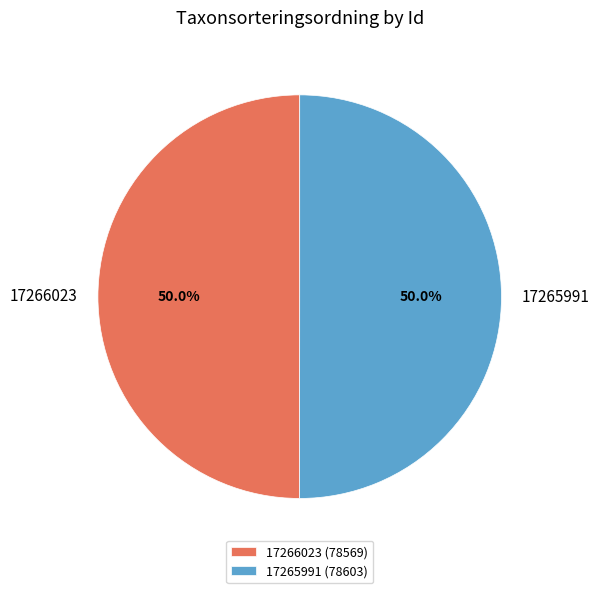

What is the ratio of the value at 17266023 to the value at 17265991?

1.0